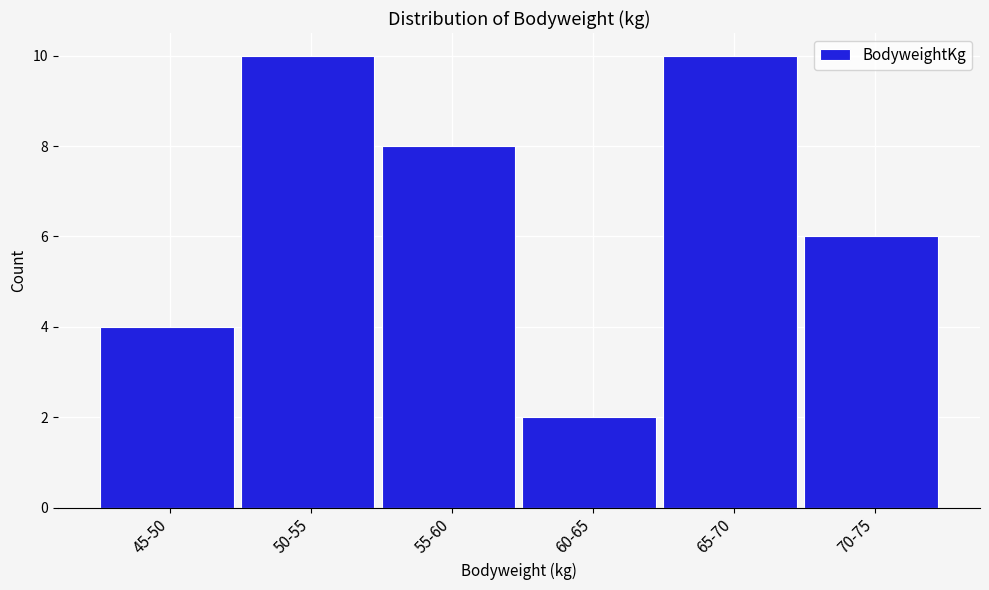

Reading right to left, list all the values displayed in this chart.

70-75=6	65-70=10	60-65=2	55-60=8	50-55=10	45-50=4